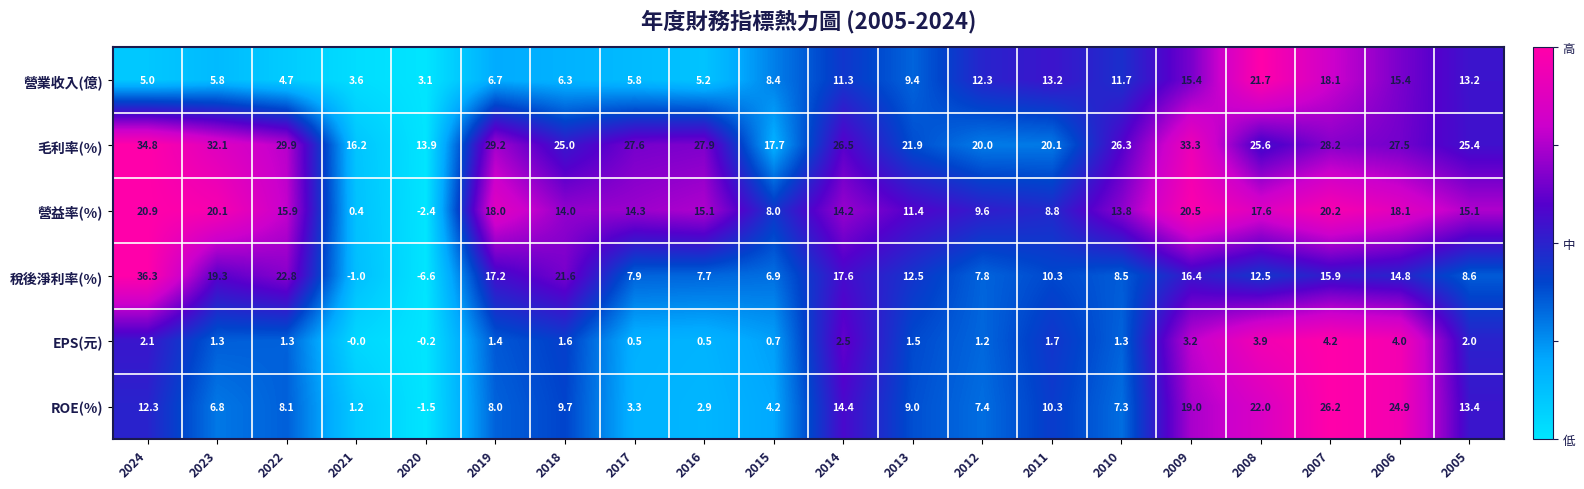

What is the average value of the ROE(%) series?

10.4